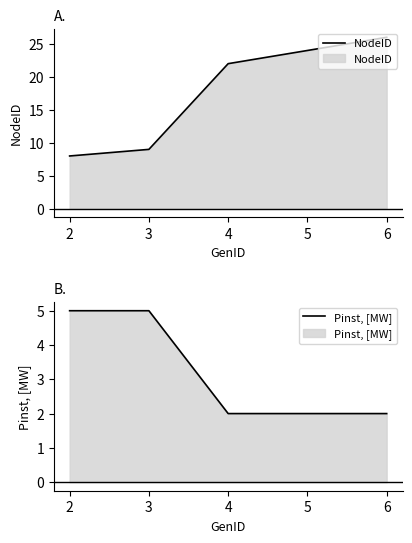

How many lines are shown in the chart?

2